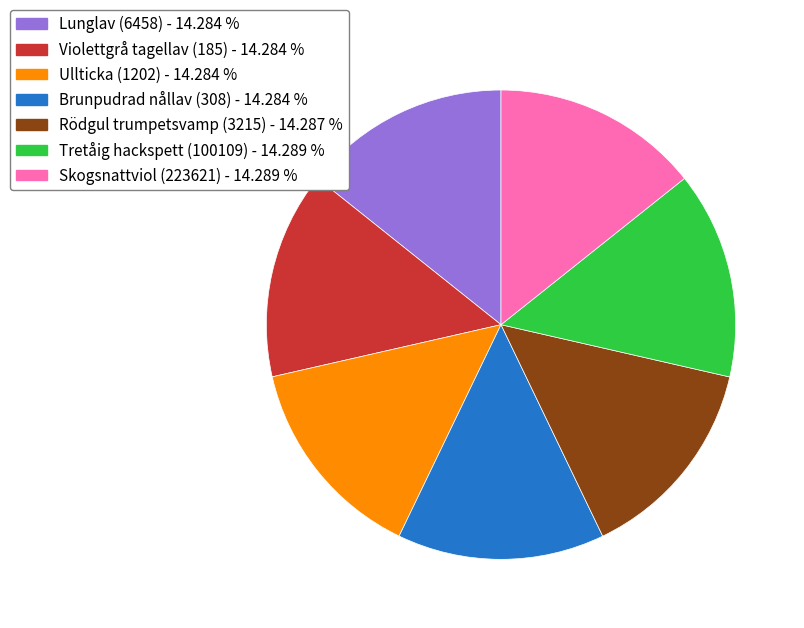

How many slices are in this pie chart?

7